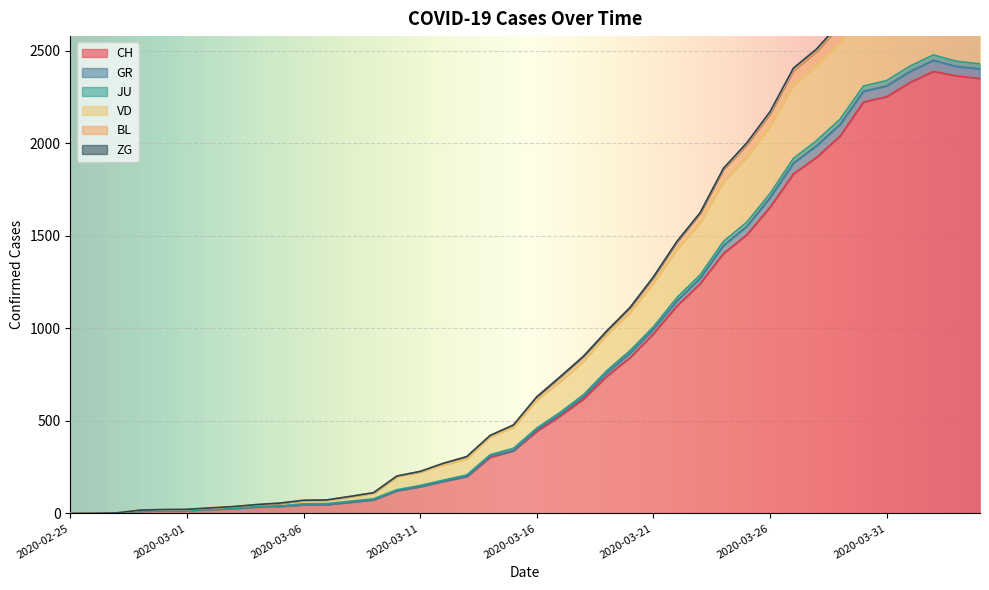

Between 2020-03-13 and 2020-03-30, which is larger?

2020-03-30